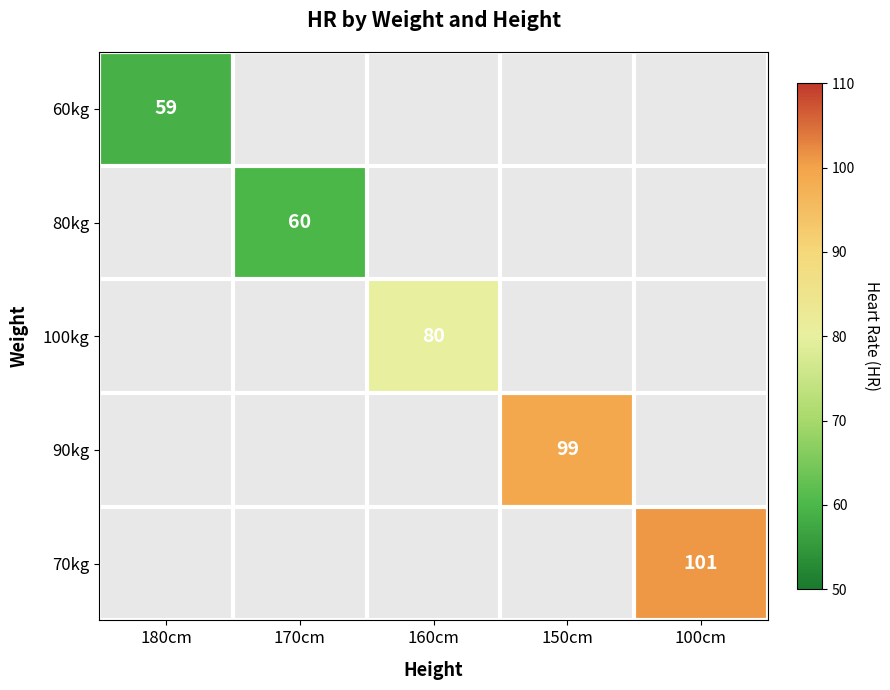

The value of 80kg at 170cm is 60. True or false?

True